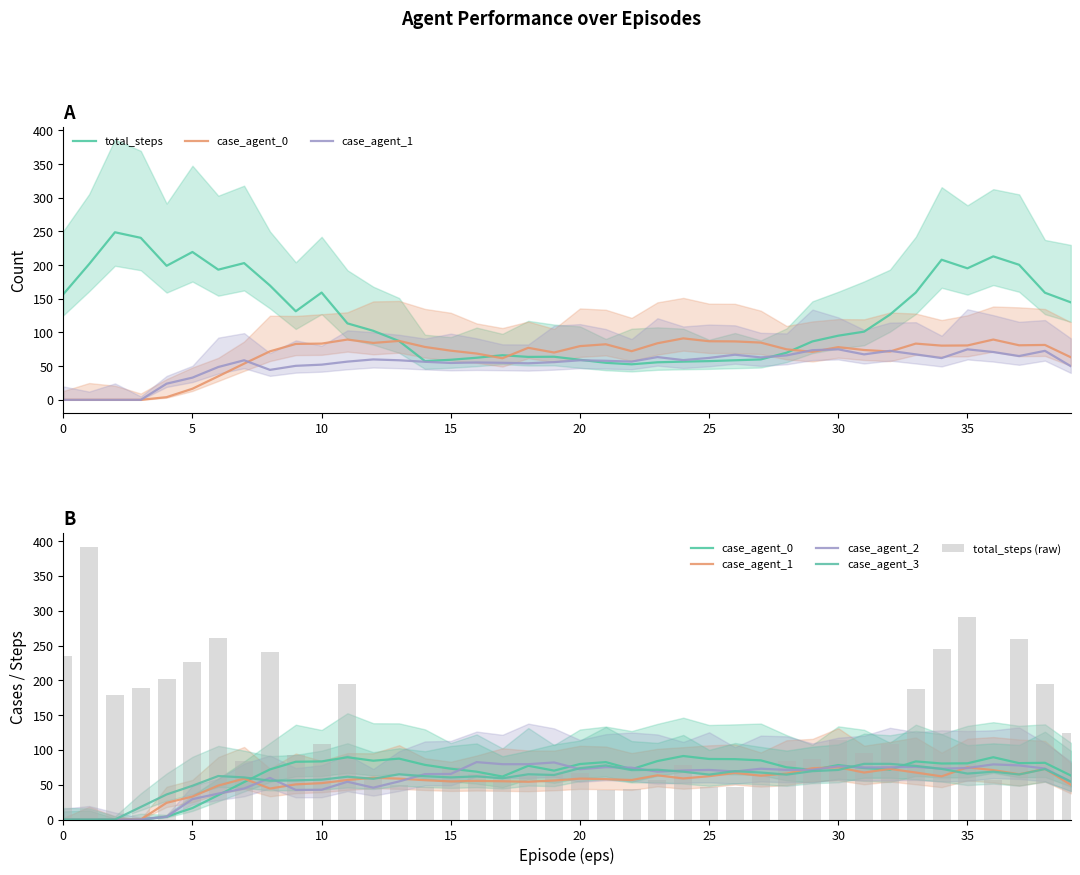

Is the value of case_agent_0 at 24 greater than the value of case_agent_3 at 35?

Yes